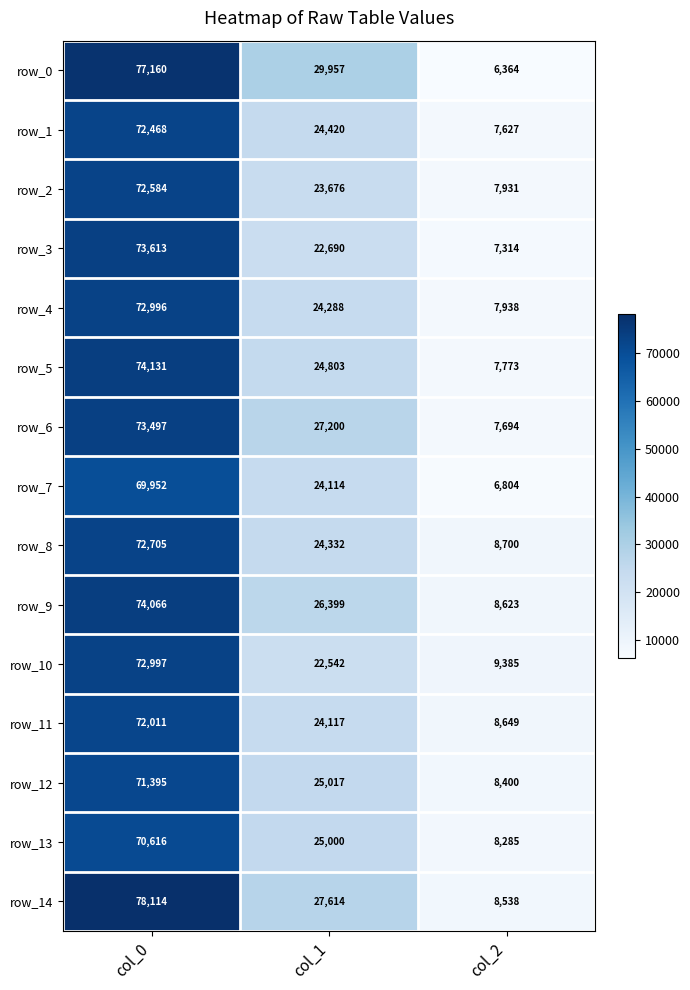

Read the row_11 value at col_0.

72011